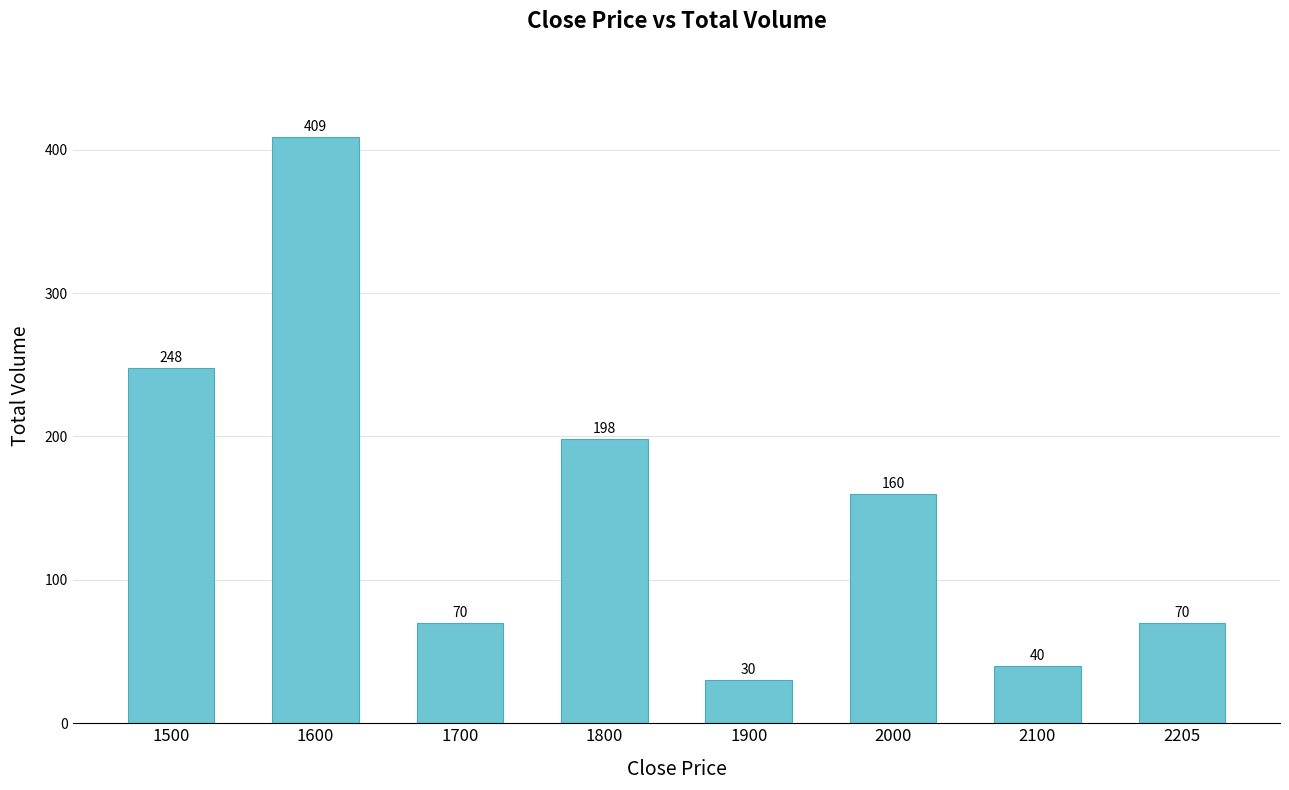

What is the smallest value displayed?

30